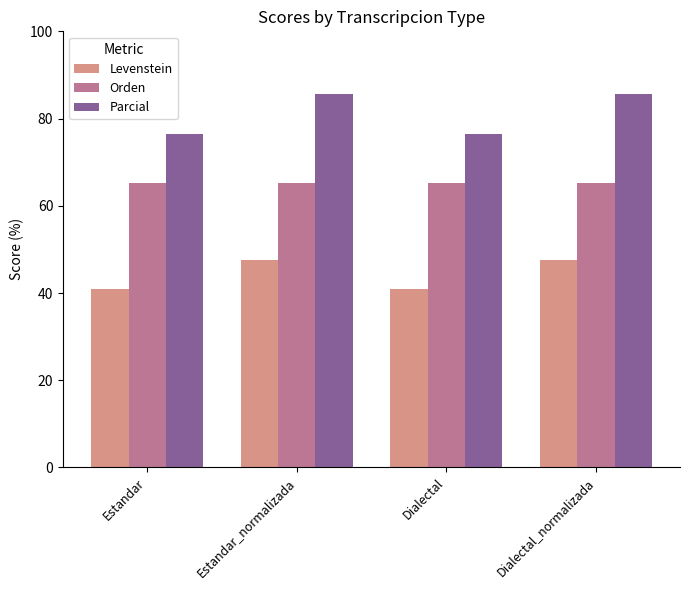

What is the difference between the maximum and minimum values in the Parcial series?

9.1